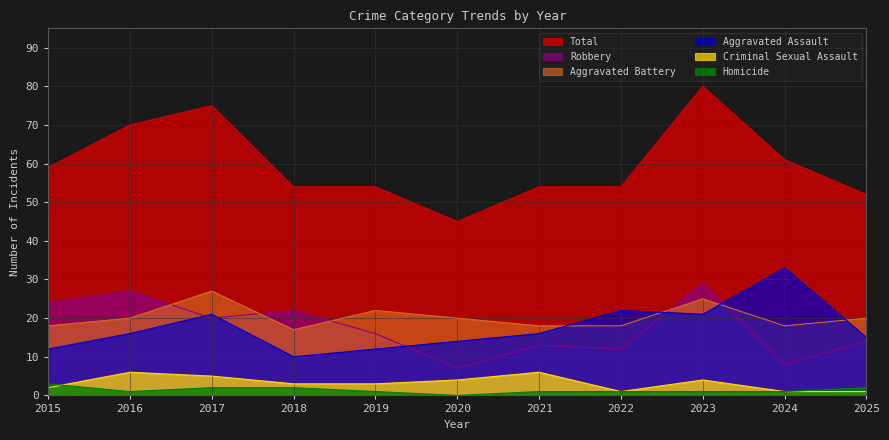

True or false: Aggravated Battery has a value of 18 at 2021.

True